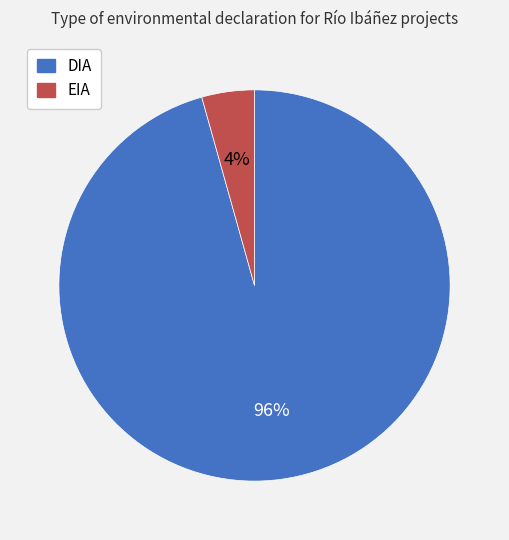

To the nearest percent, what percentage of the pie is DIA?

96%